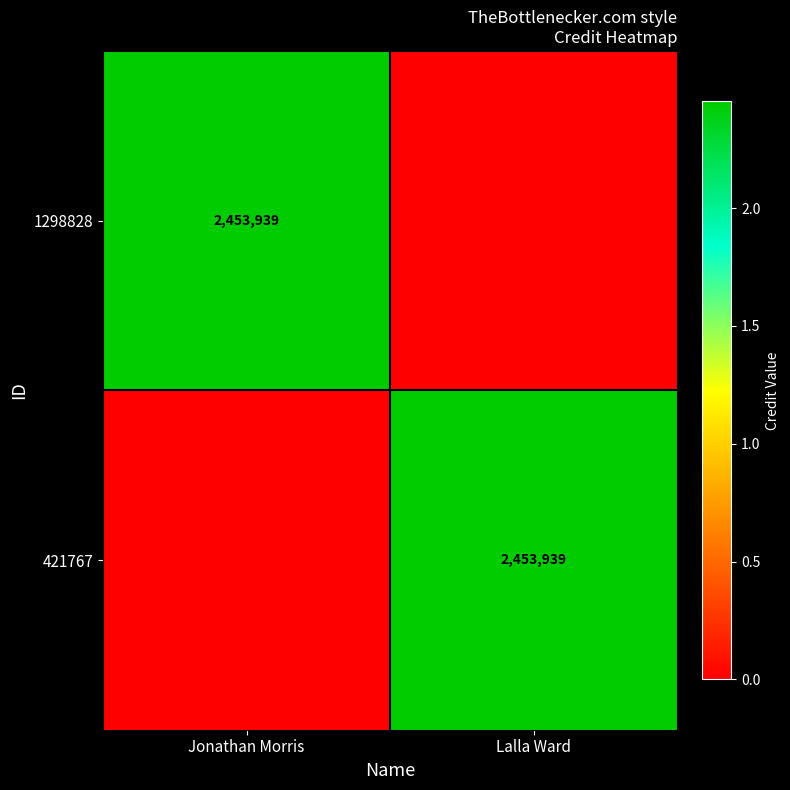

How many series are shown in this chart?

2